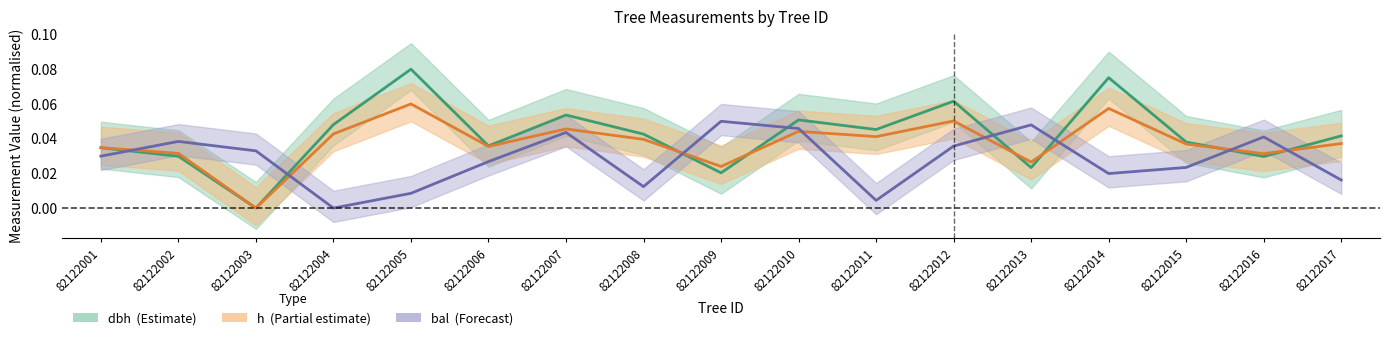

Count the dbh values in the range 0 to 1.

17